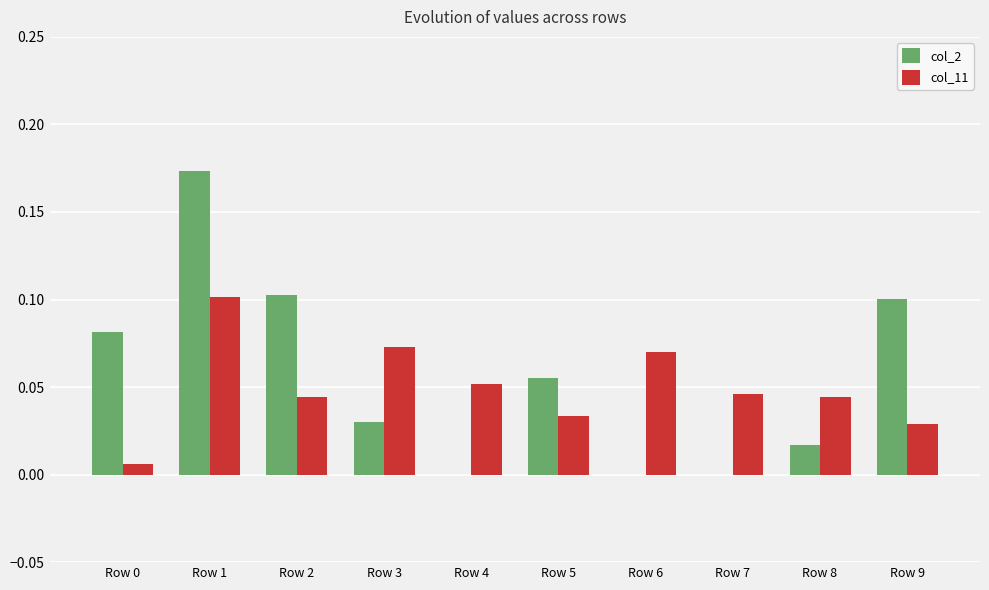

Are the bars grouped side by side (vs. stacked)?

Yes